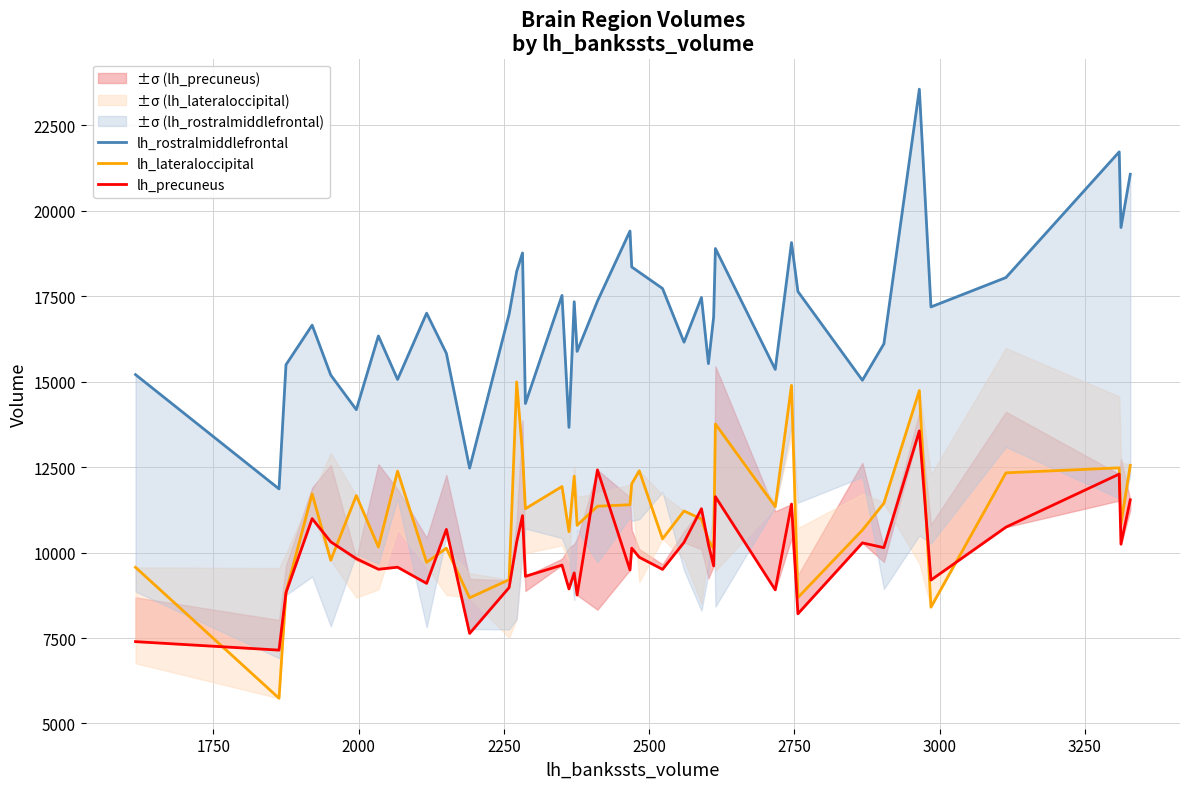

True or false: lh_rostralmiddlefrontal and lh_precuneus intersect in this chart.

False